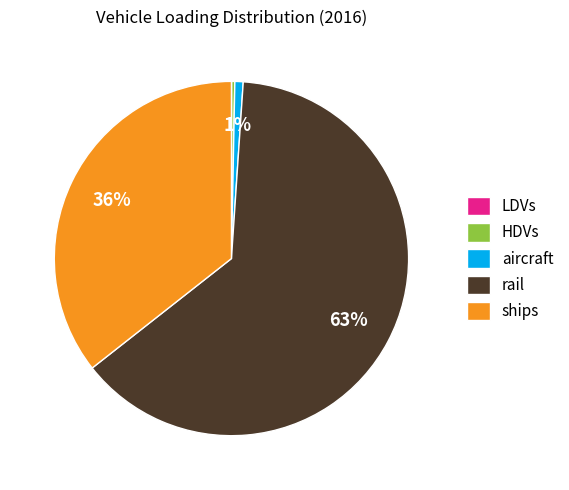

Between rail and aircraft, which is larger?

rail